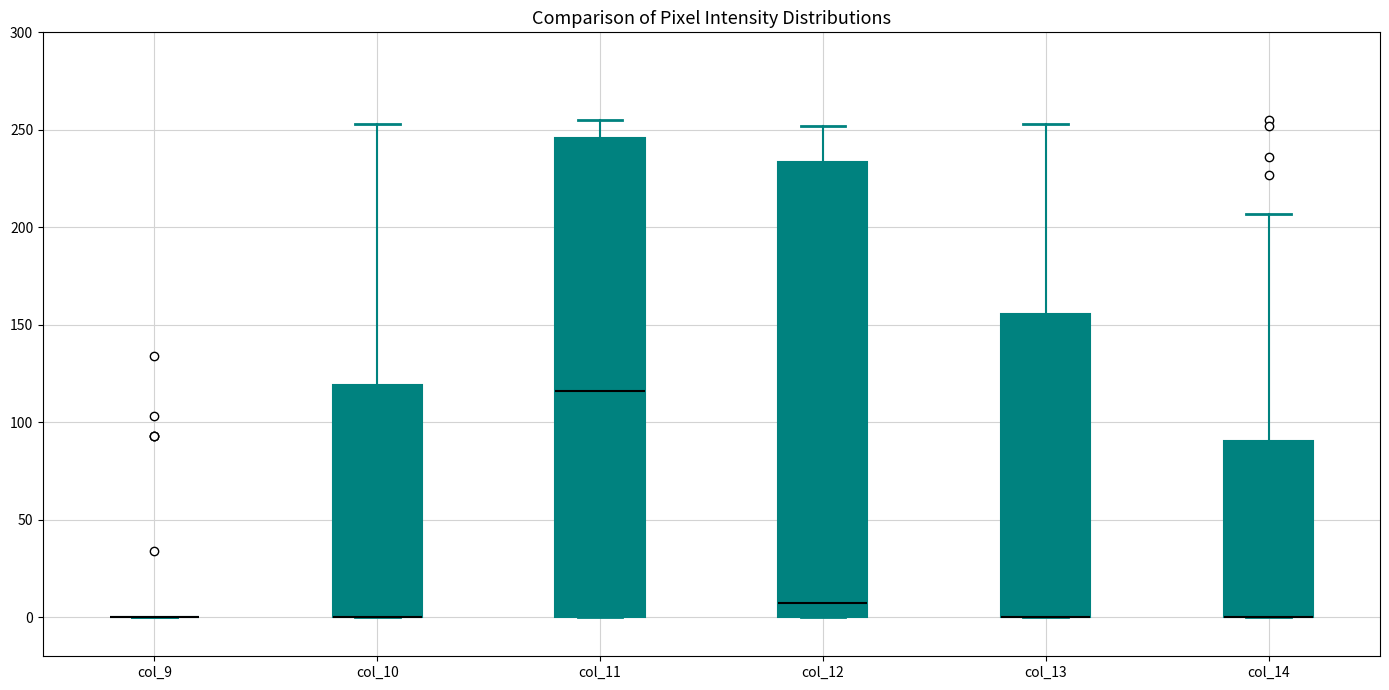

Reading left to right, read every box against the y-axis: the position of its median line, the range the box covers, and the ends of its whiskers. The values are not printed on the chart, so give them approximately, as read against the axis.

col_9: box collapsed to a line at 0, whiskers 0 to 0
col_10: median 0 (drawn on the box's lower edge), box 0 to 120, whiskers 0 to 255
col_11: median 115, box 0 to 245, whiskers 0 to 255
col_12: median 10, box 0 to 235, whiskers 0 to 250
col_13: median 0 (drawn on the box's lower edge), box 0 to 155, whiskers 0 to 255
col_14: median 0 (drawn on the box's lower edge), box 0 to 90, whiskers 0 to 205